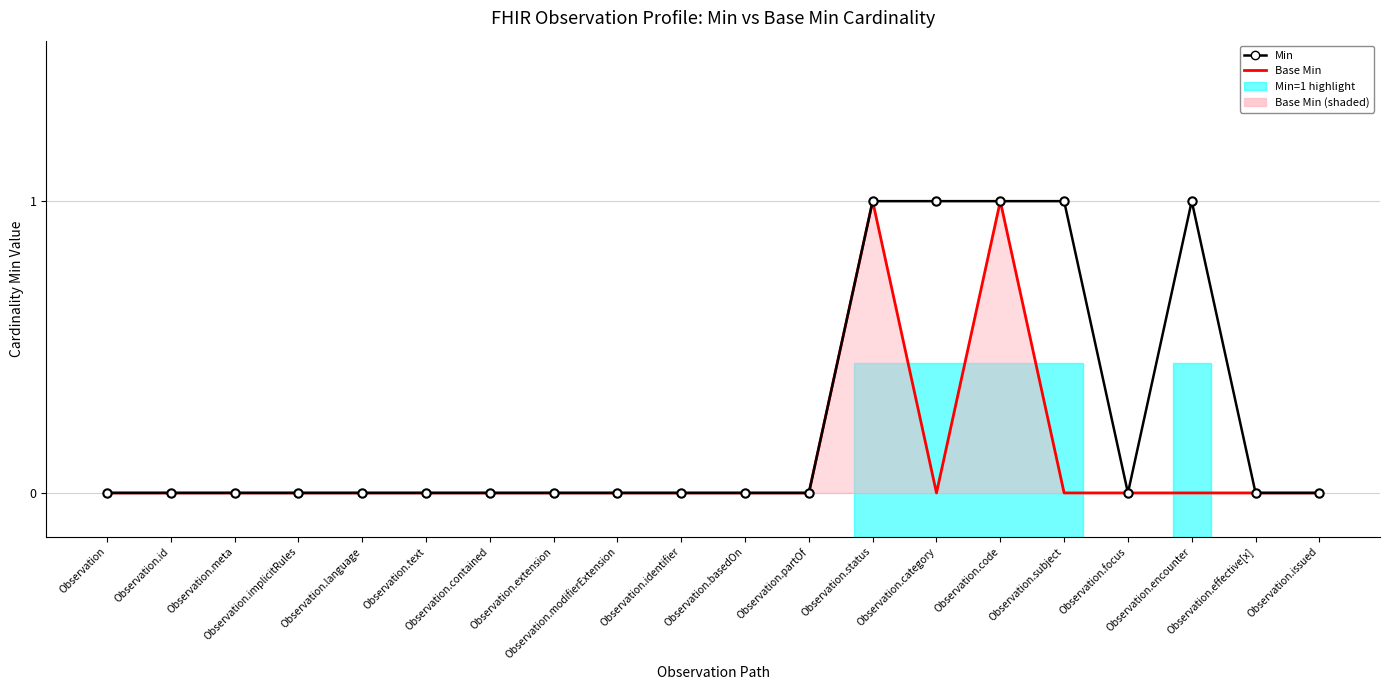

Count the number of data series in this chart.

2